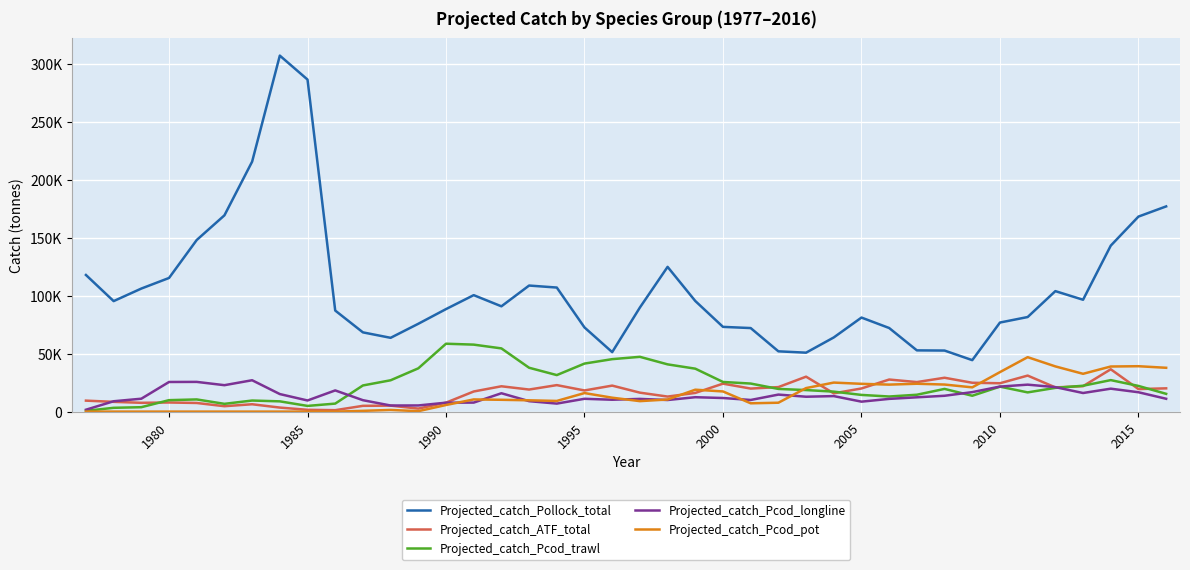

True or false: Projected_catch_ATF_total has more than 1 points higher than both neighbors.

True